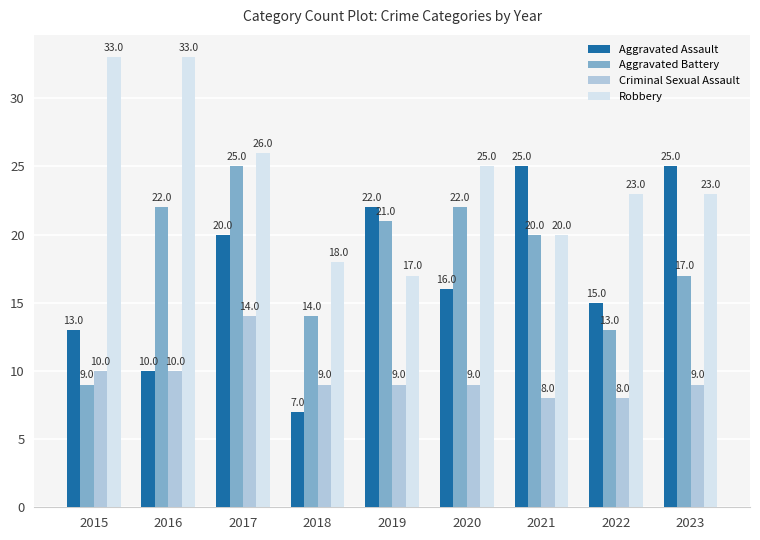

What is the value of the Robbery bar at the 1st from the left?

33